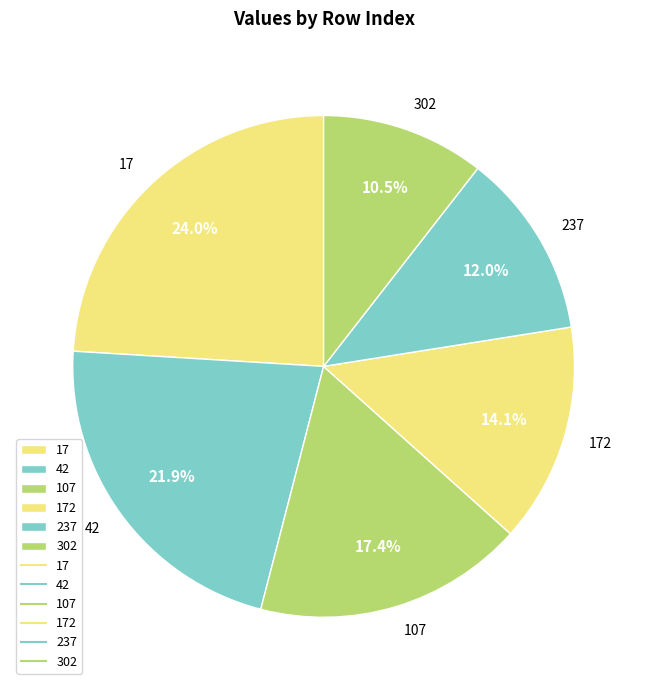

Which slice is the smallest?

302